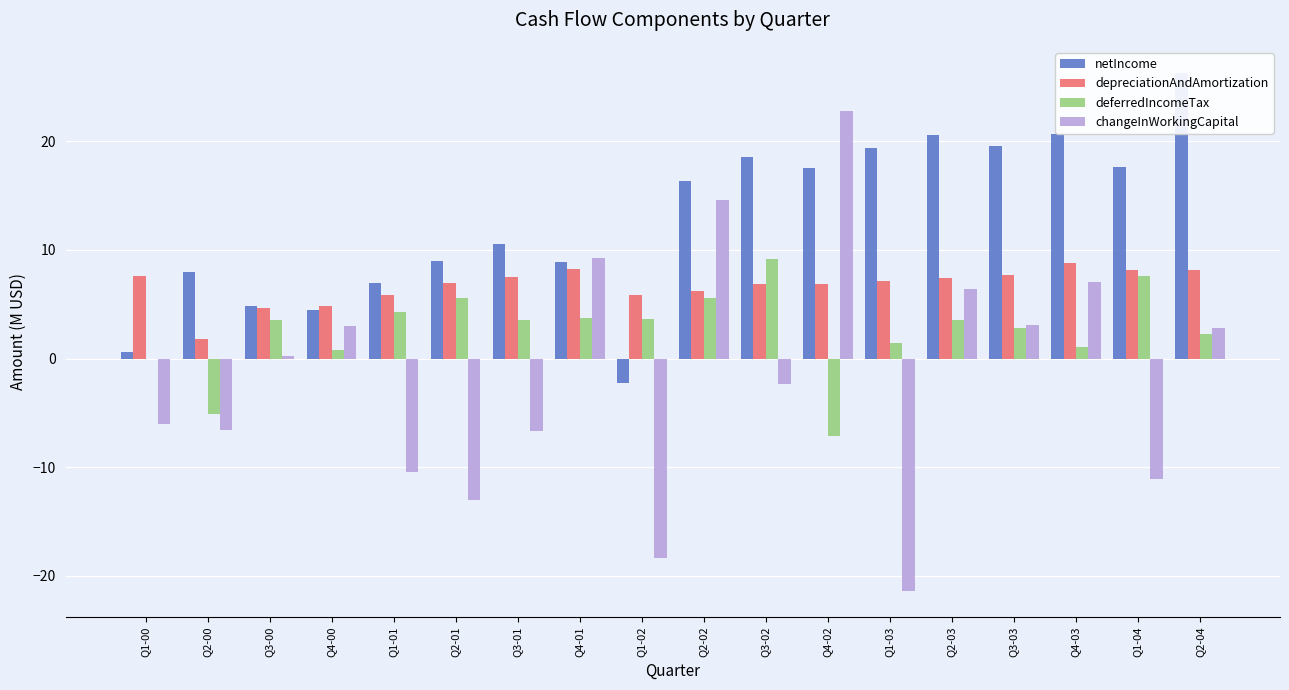

Does the chart contain stacked bars?

No